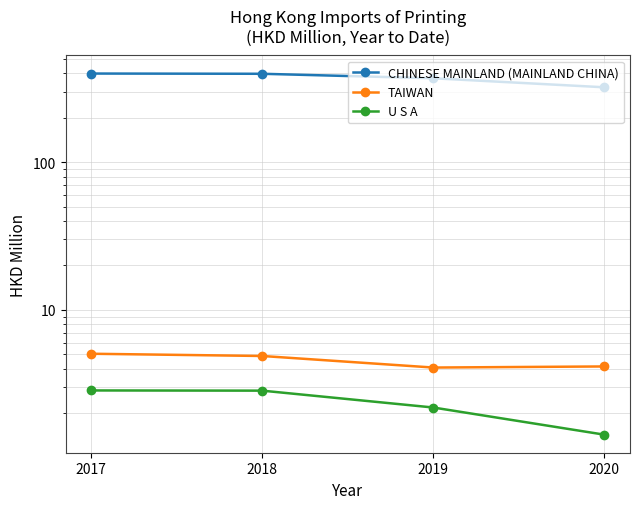

What is the highest value of the U S A series?

2.8